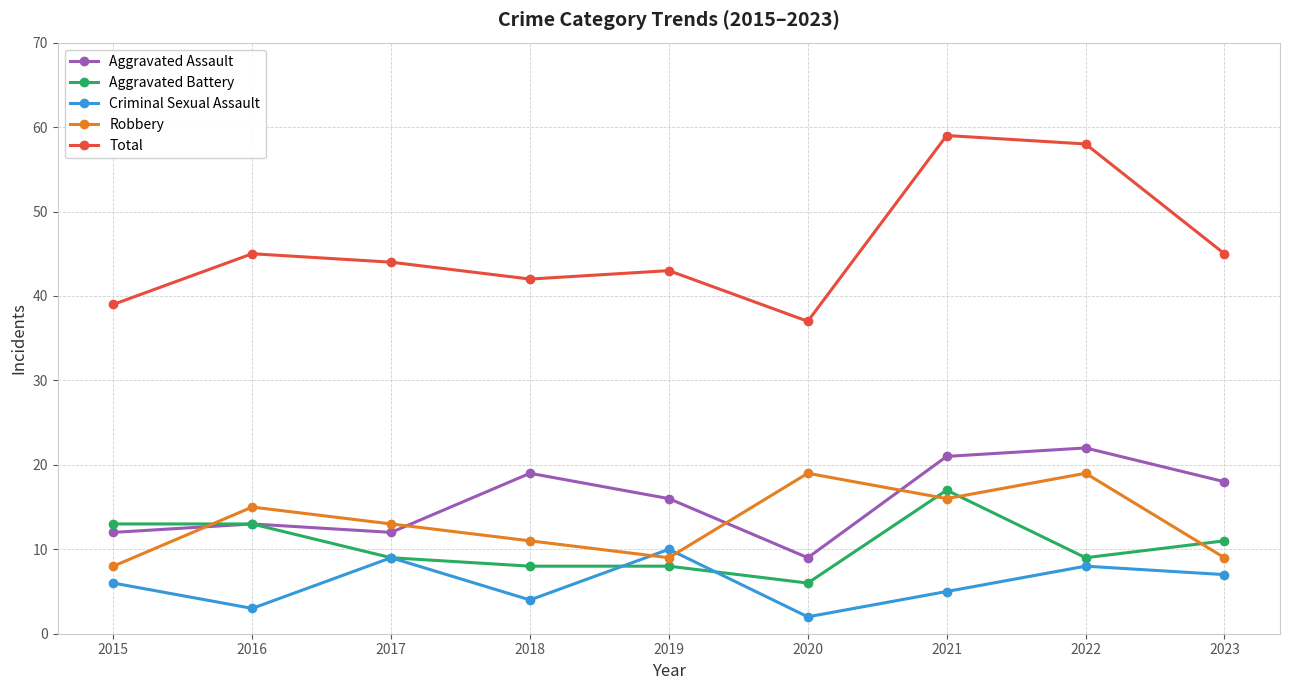

Where does the Aggravated Battery series first go above 9?

2015